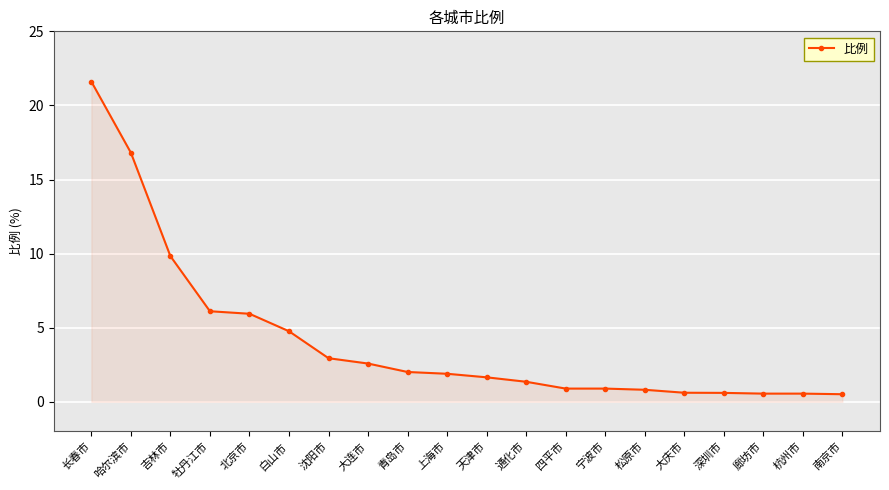

The value at 白山市 is 4.8. True or false?

True